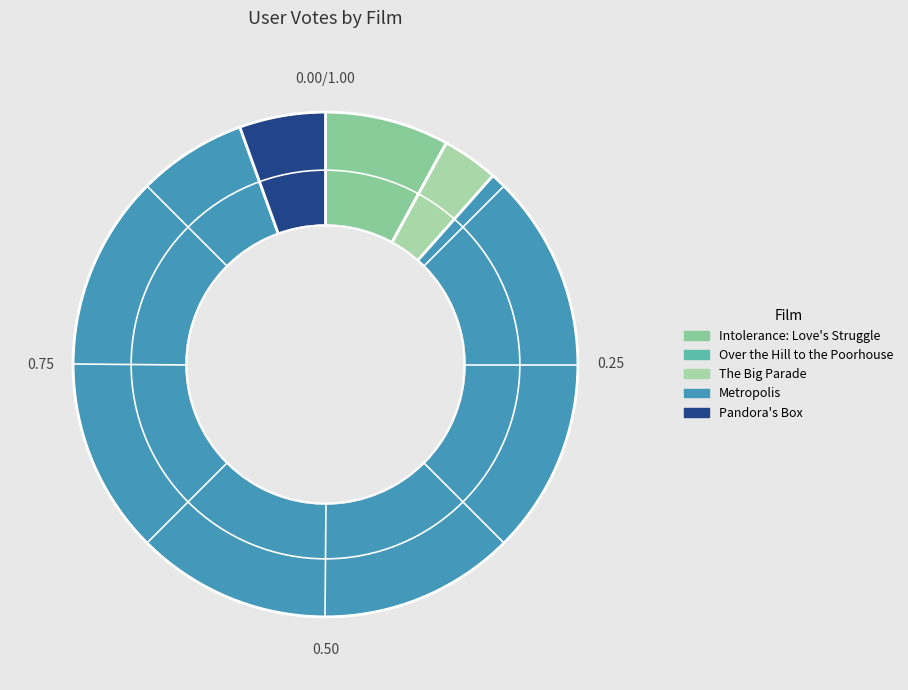

Is the sum of Pandora's Box and The Big Parade greater than half?

No